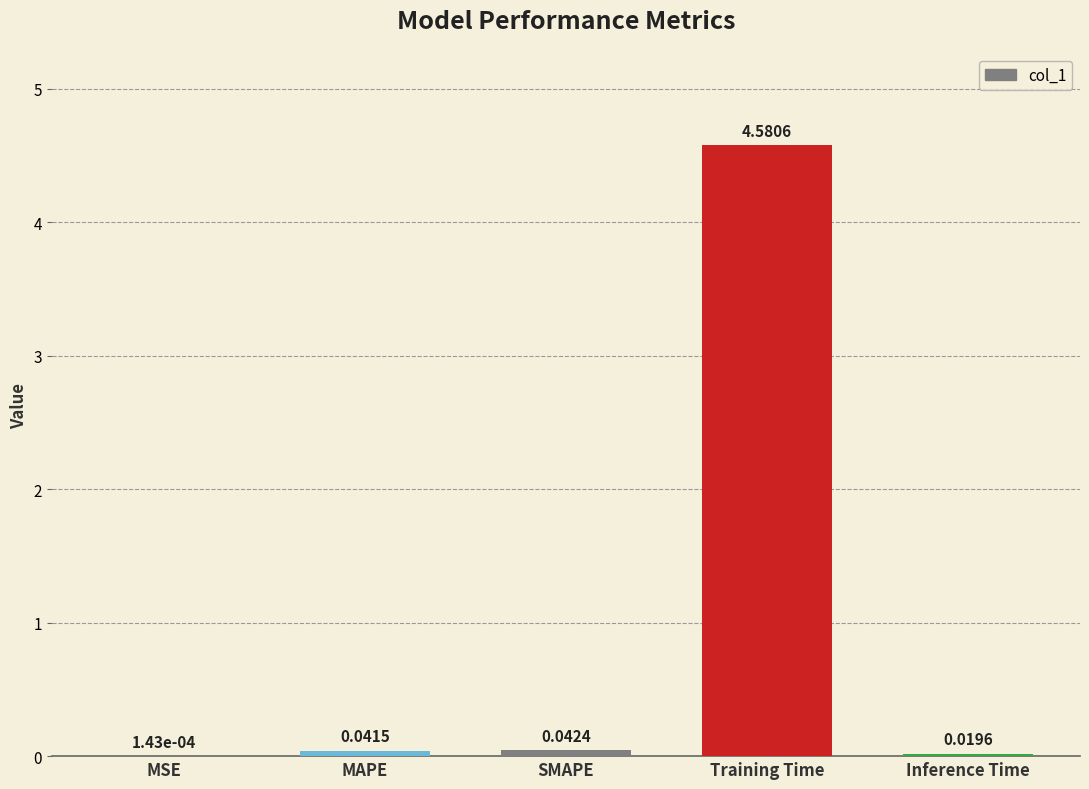

True or false: the data shows 4.6 at Training Time.

True